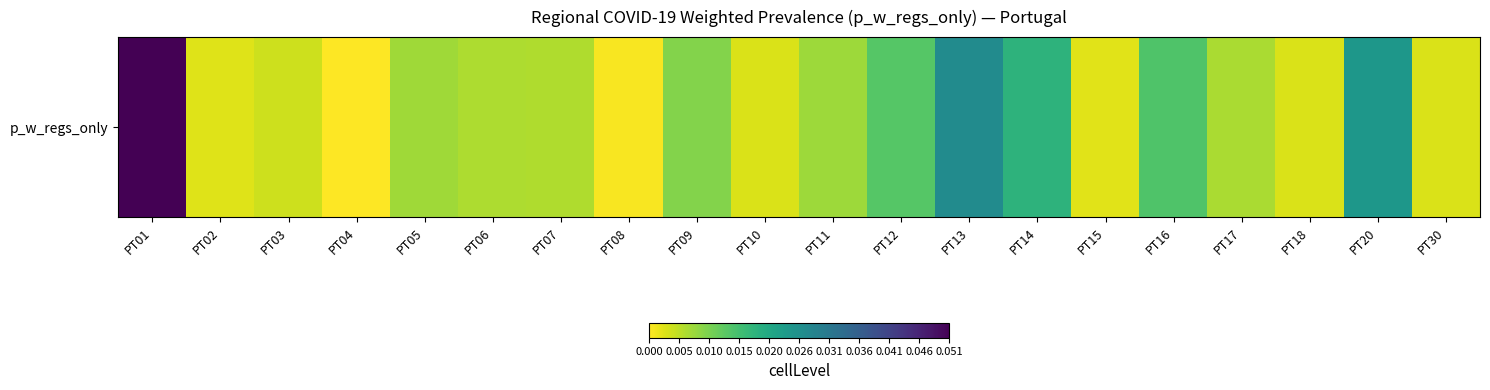

Reading left to right, extract all data points from this chart.

0.1	0.0	0.0	0.0	0.0	0.0	0.0	0.0	0.0	0.0	0.0	0.0	0.0	0.0	0.0	0.0	0.0	0.0	0.0	0.0